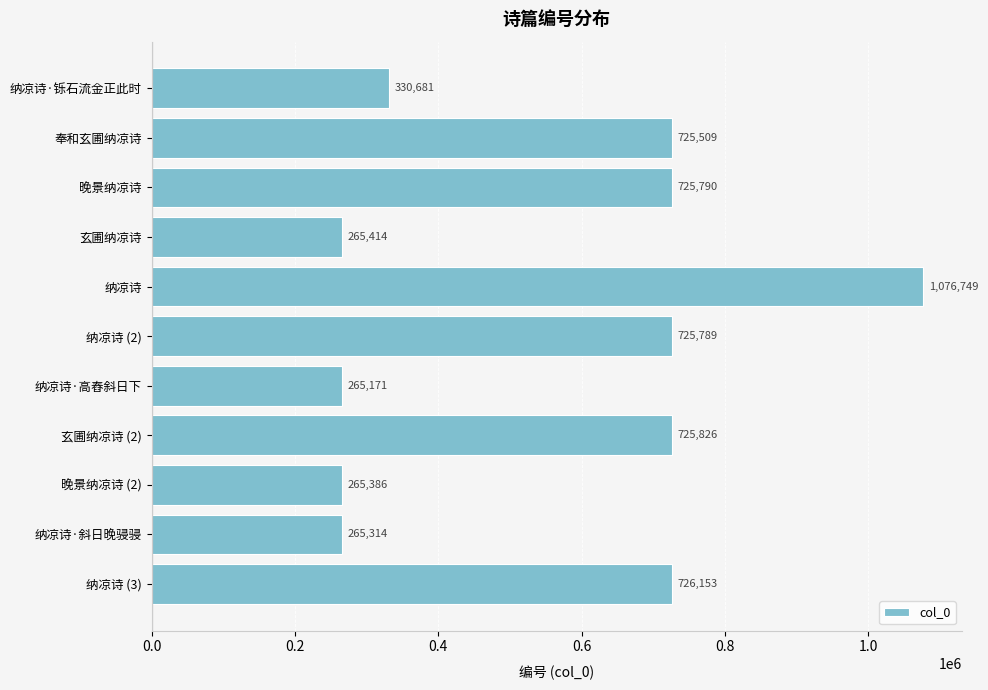

Read the value at 玄圃纳凉诗, to the nearest 50.

265400